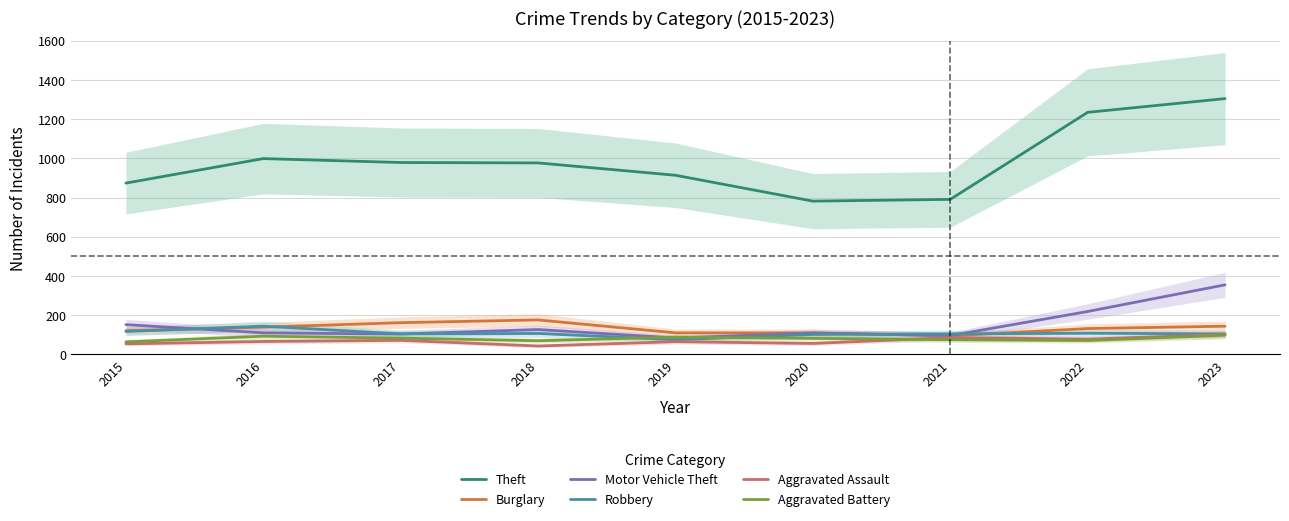

Which series changed the most between 2016 and 2019?

Theft